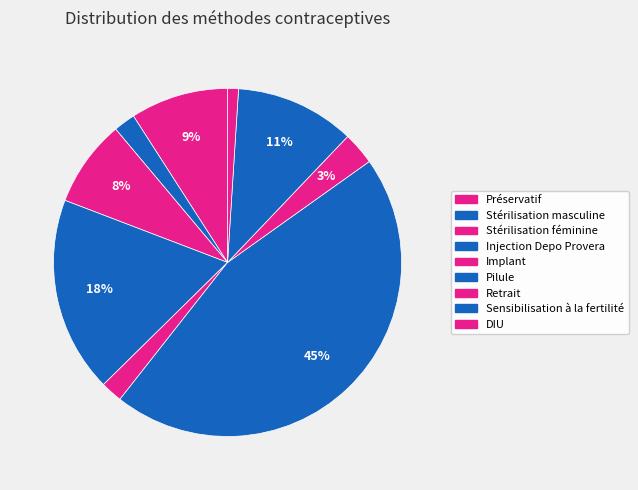

How many slices are in this pie chart?

9